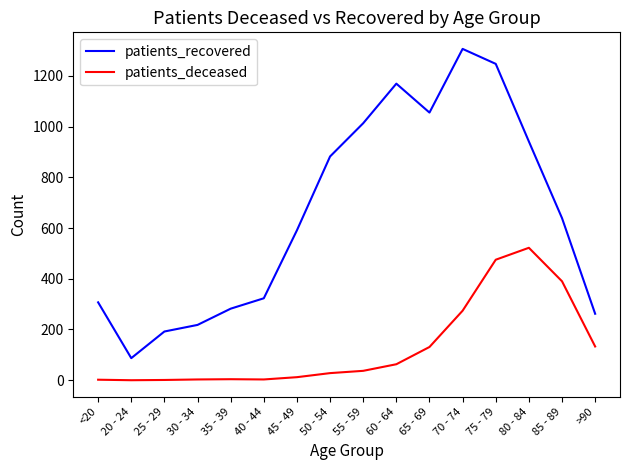

What position from the right is 35 - 39?

12